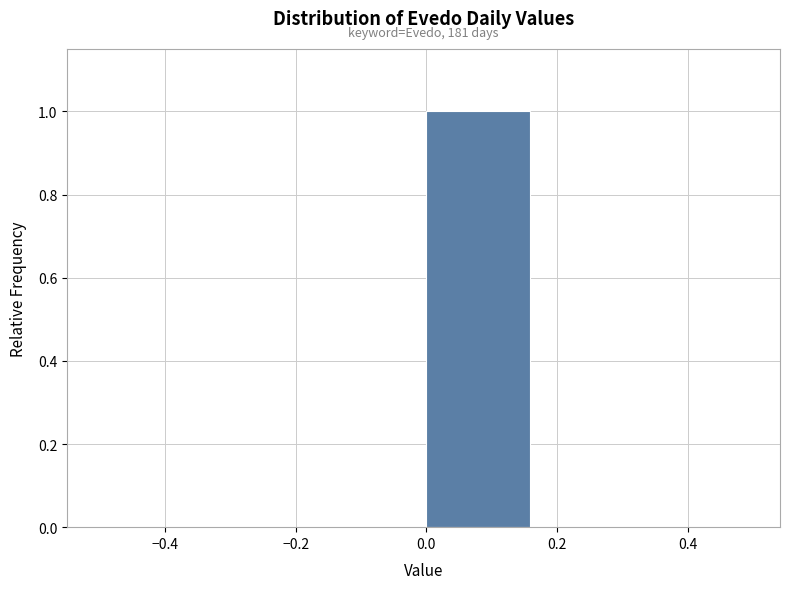

Over which range of the x-axis is the bar tallest?

0.00 to 0.16